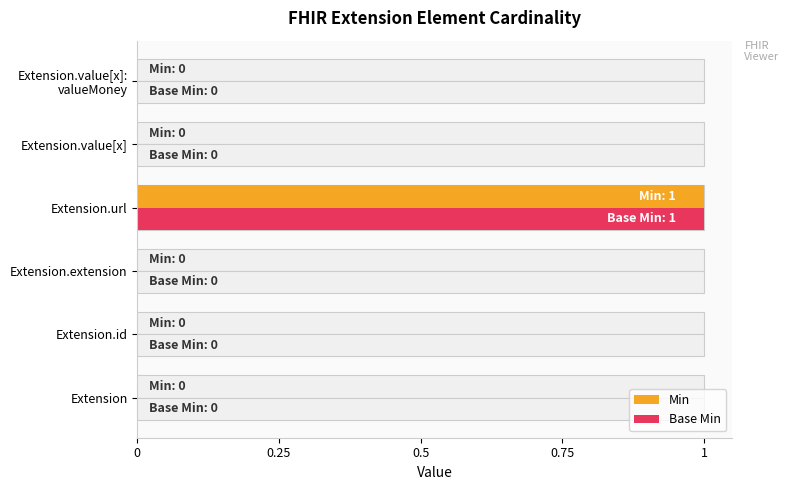

What are all the series names shown in the legend?

Min, Base Min